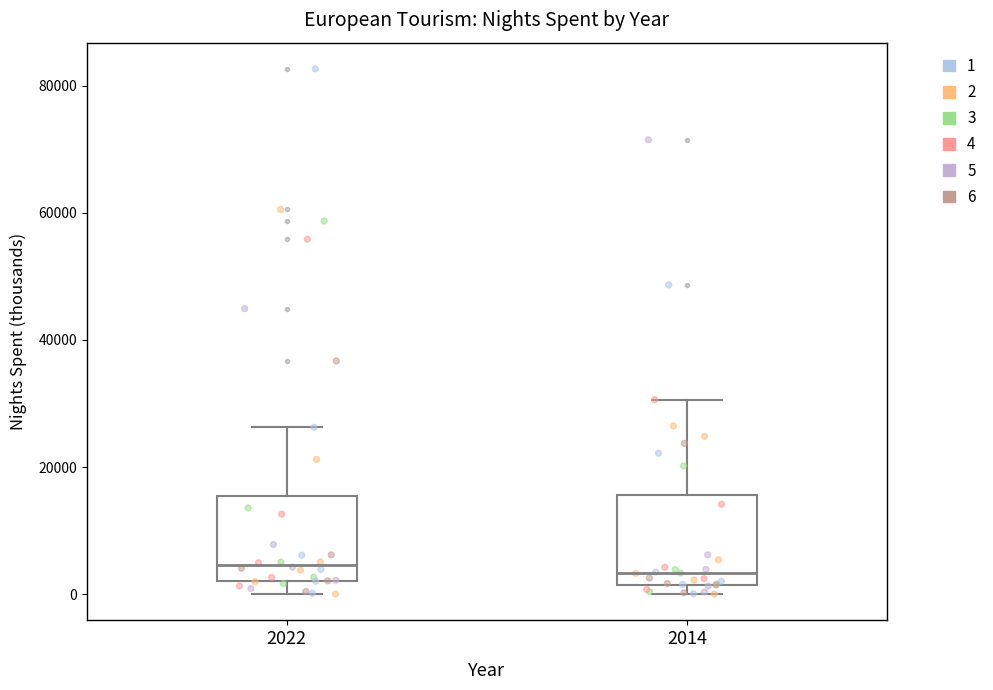

Reading left to right, transcribe this box plot: for each box, give where its median line is, the range the box spans, and where its two whiskers end, as read against the y-axis. The values are not printed on the chart, so give them approximately, as read against the axis.

2022: median 4000, box 2000 to 16000, whiskers 0 to 26000
2014: median 4000, box 2000 to 16000, whiskers 0 to 30000